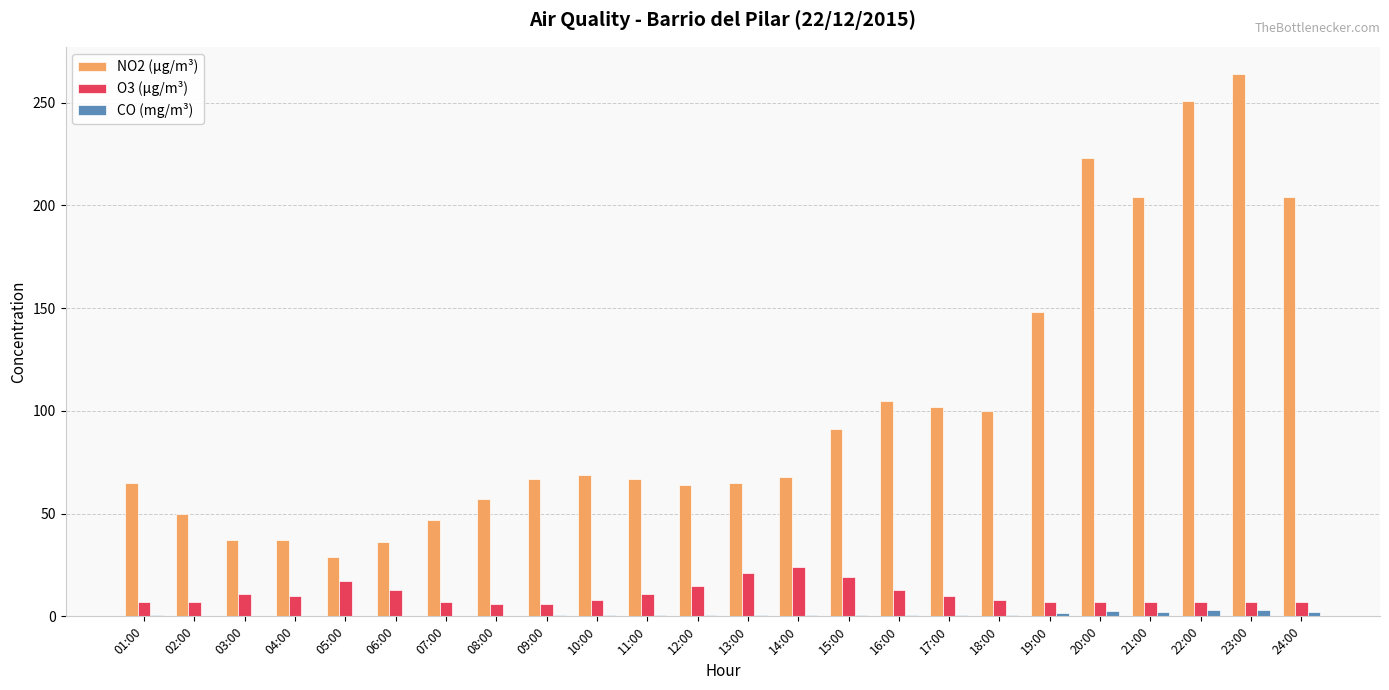

What is the sum of the O3 (µg/m³) values at 23:00 and 08:00?

13.0